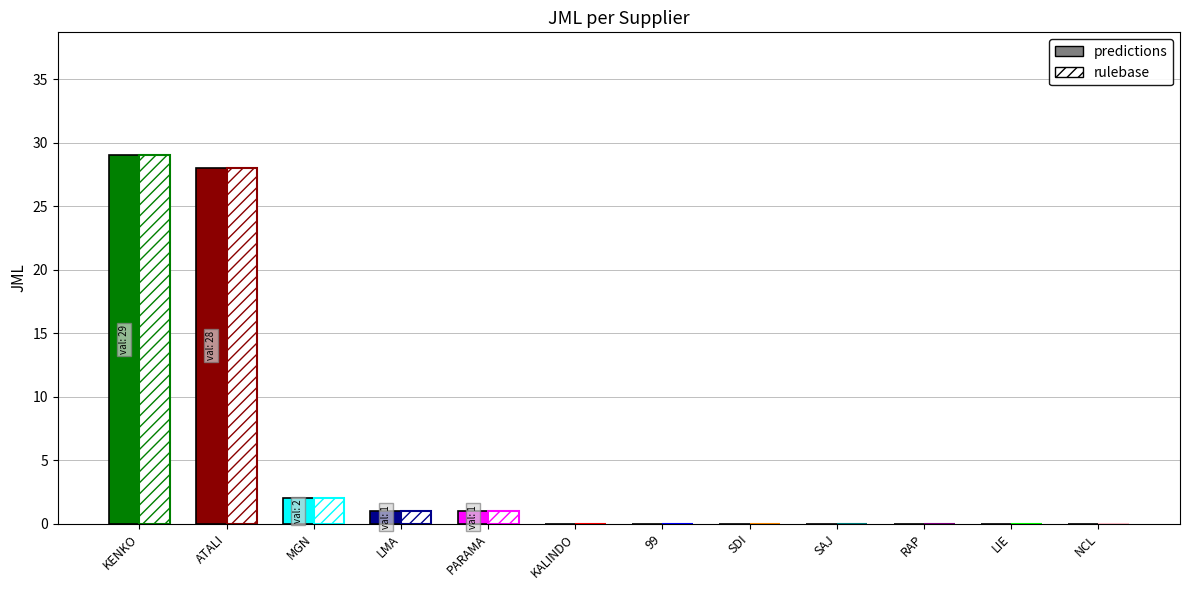

Is it true that the value at NCL is 10?

False